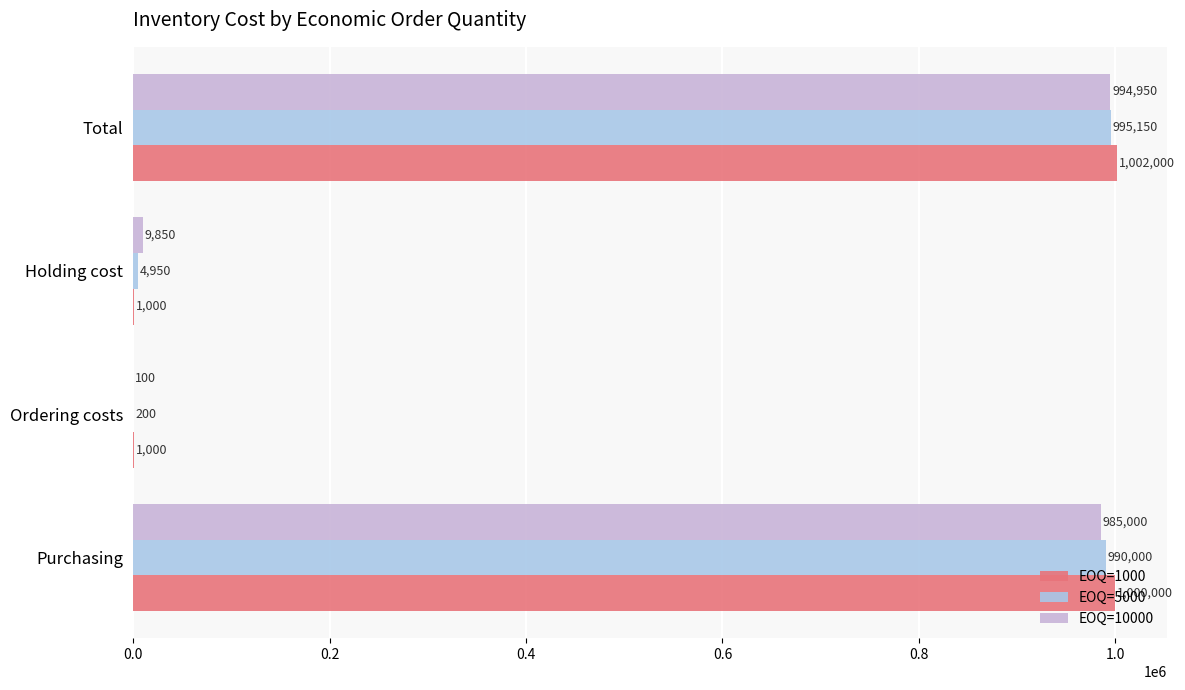

Which label corresponds to the largest value in the chart?

Total